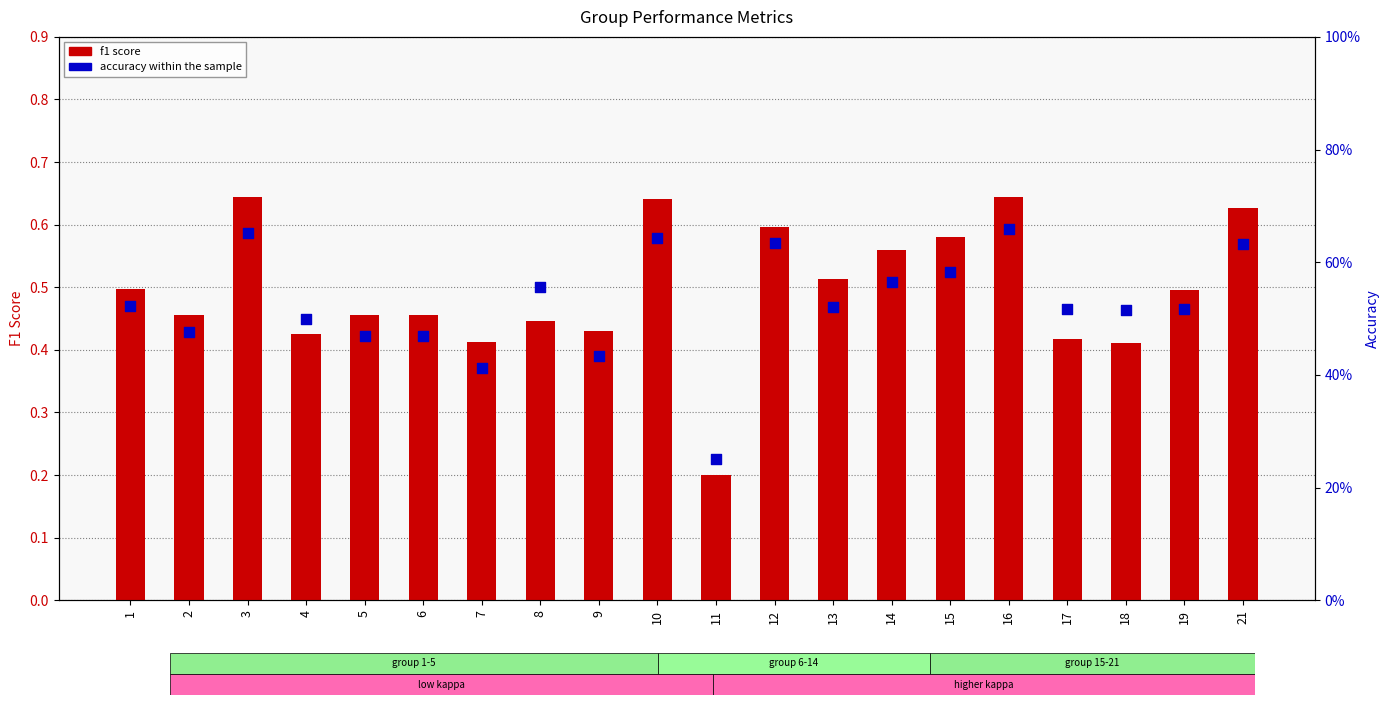

What is the total value across all series at 17?

0.9